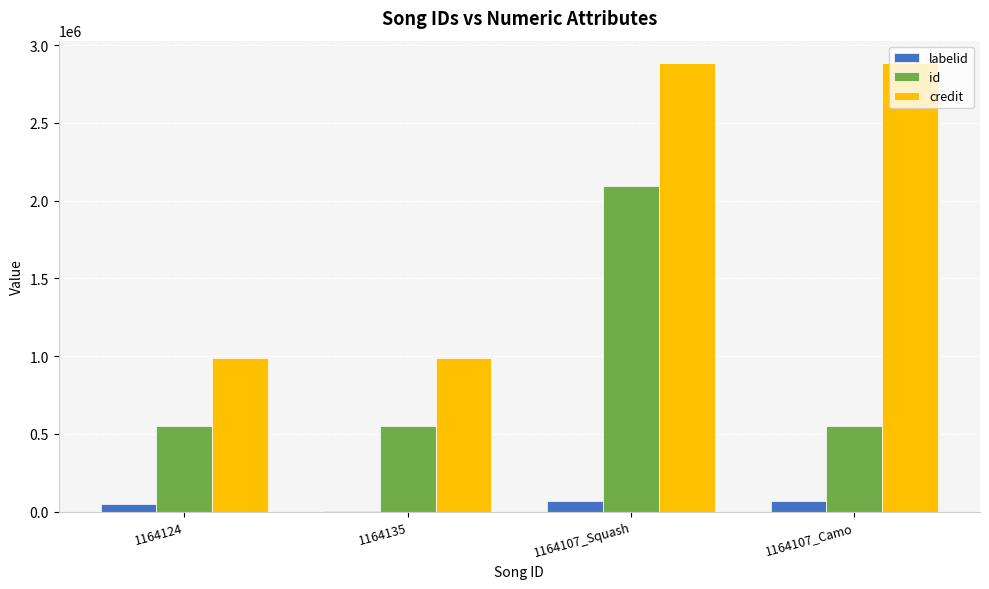

What is the maximum value shown in the chart?

2884005